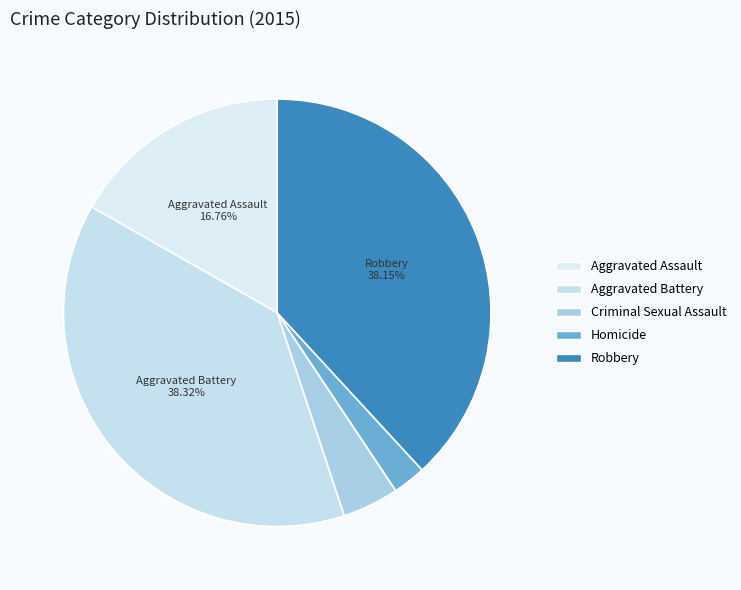

Is Robbery the majority of the pie?

No